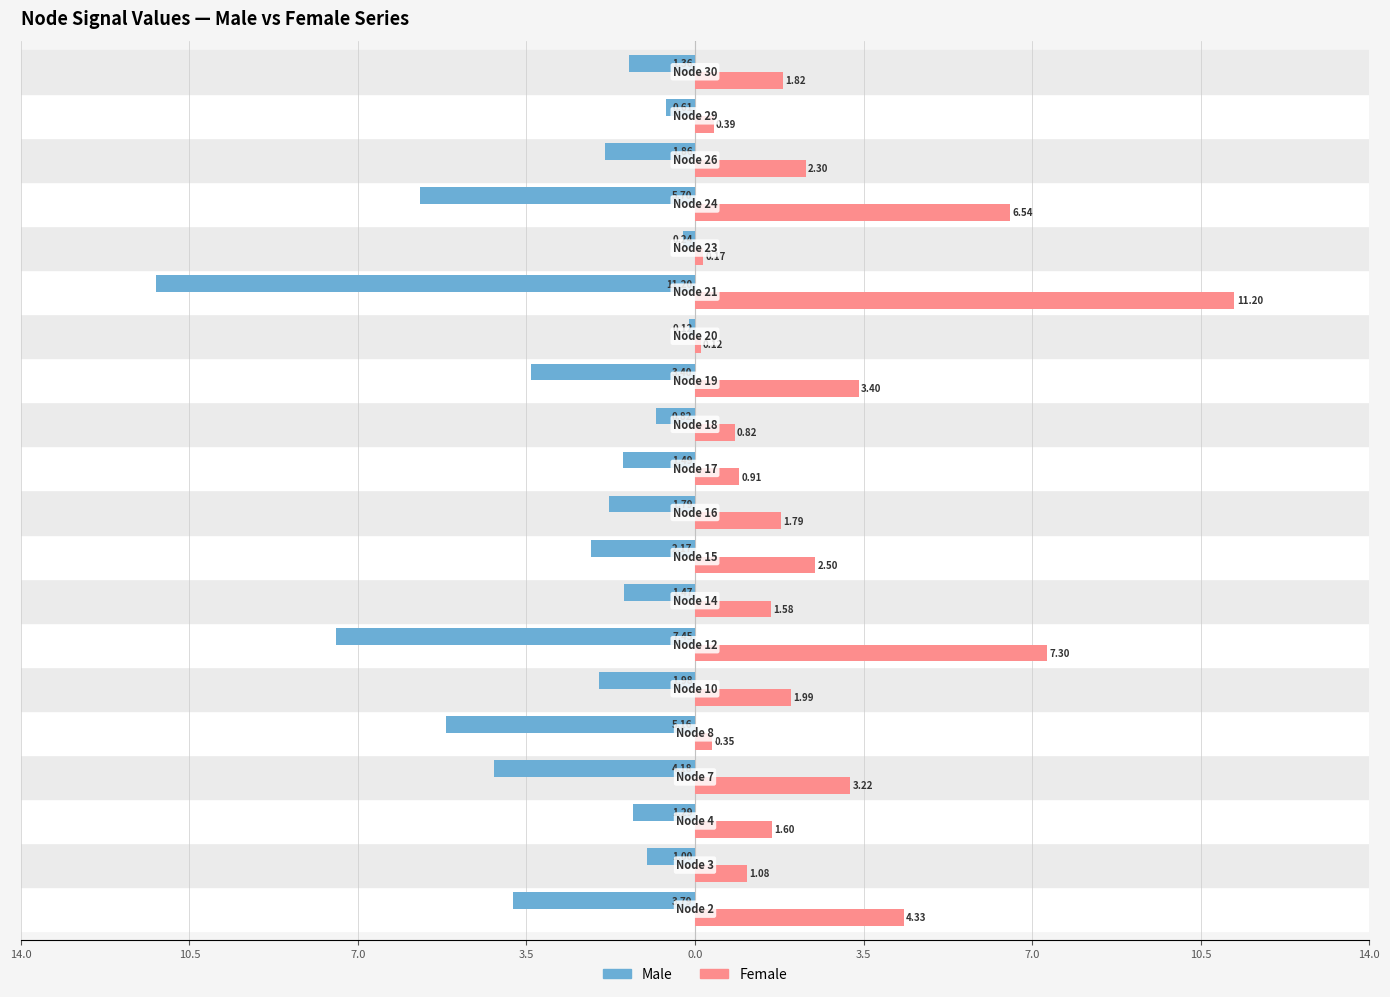

What are all the series names shown in the legend?

Male, Female